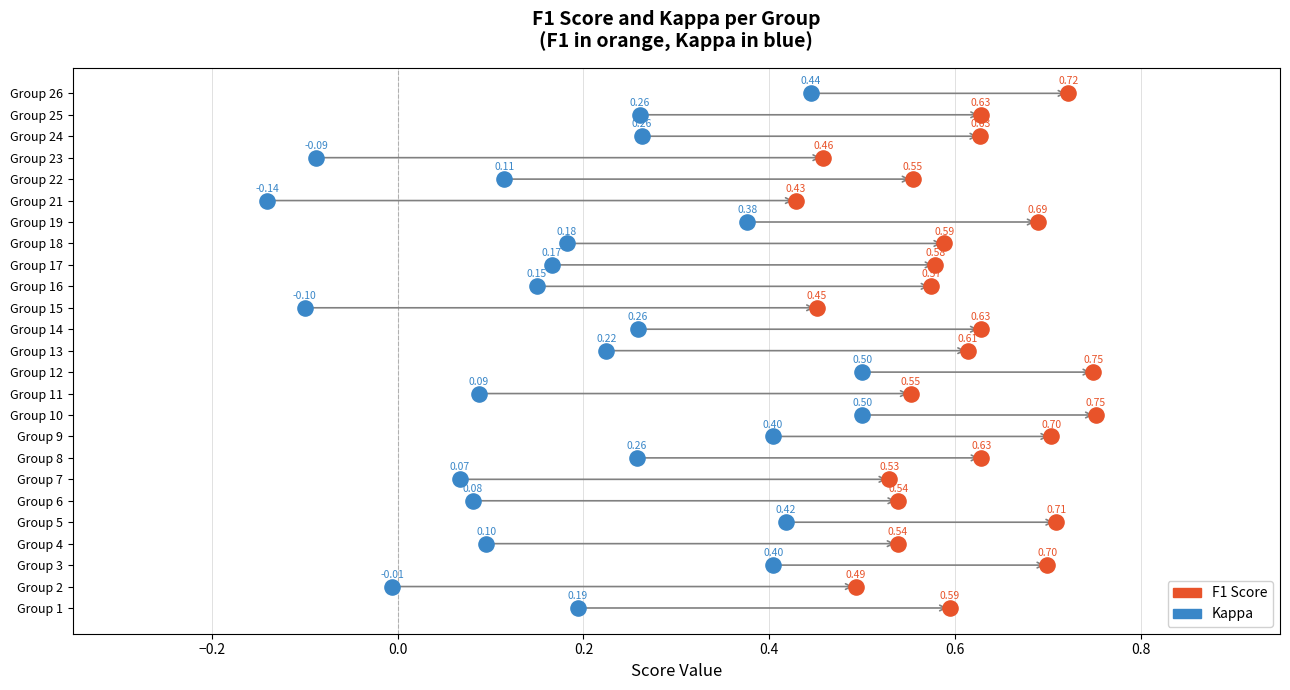

What are all the series names shown in the legend?

F1 Score, Kappa